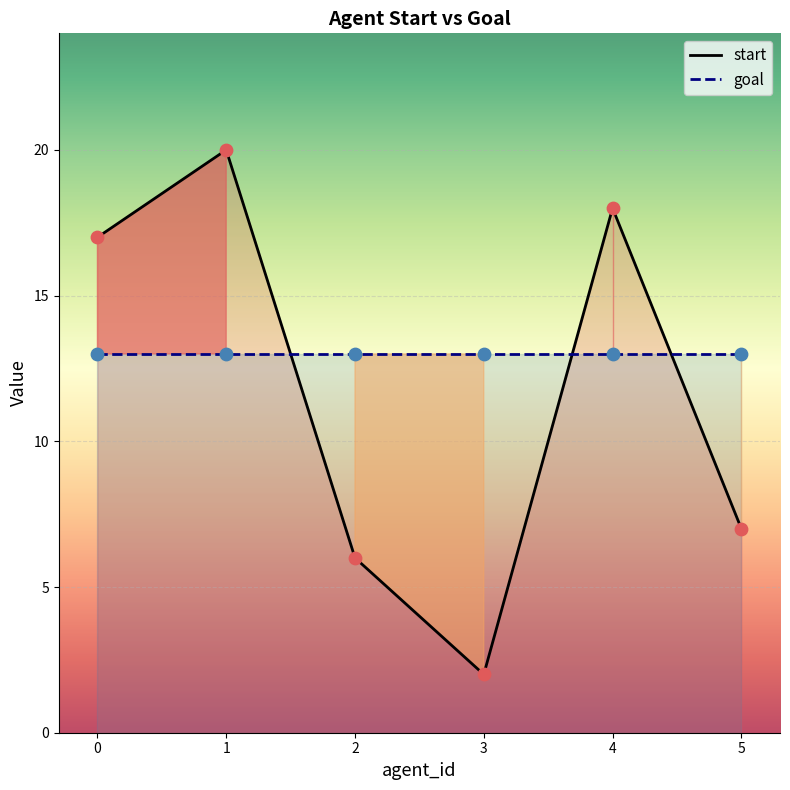

What is the change in value from 1 to 4?

-2